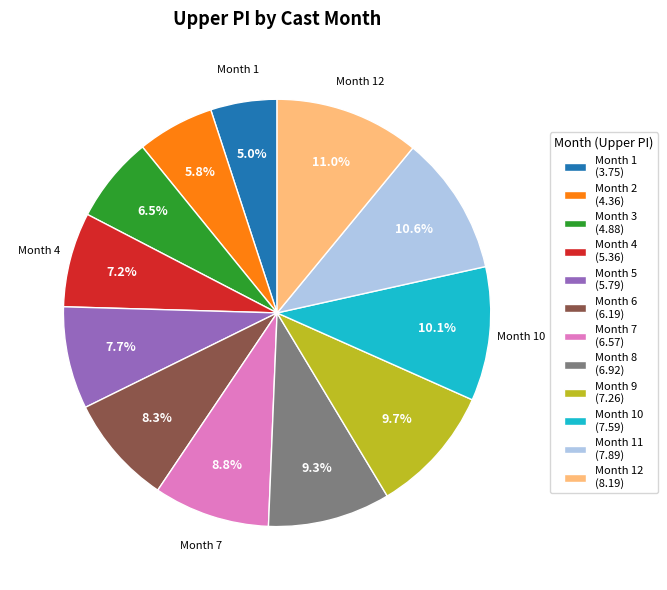

Is there any slice that represents more than half of the pie?

No